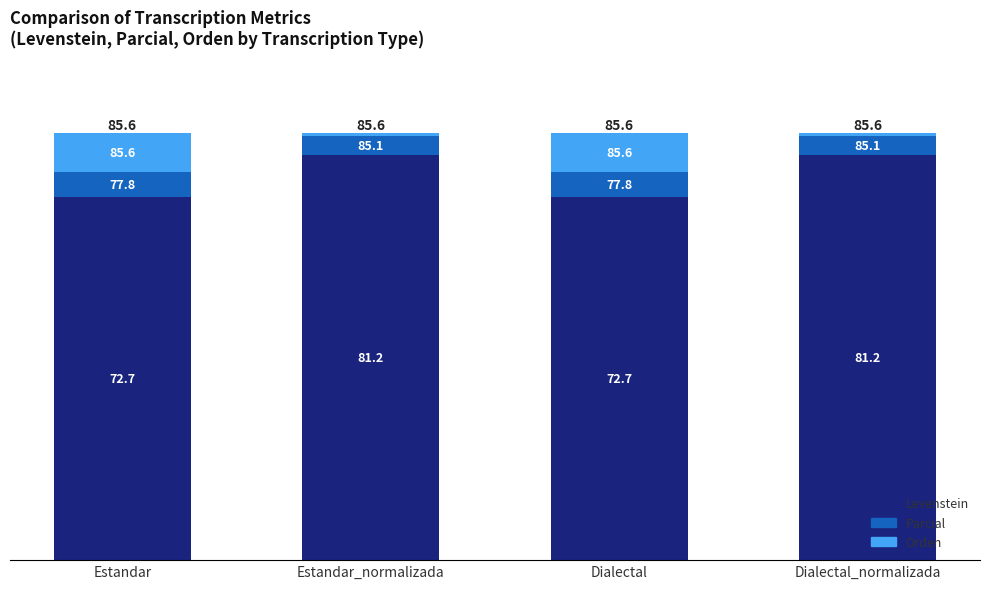

Rank the categories by Parcial value from lowest to highest.

Estandar_normalizada, Dialectal_normalizada, Estandar, Dialectal